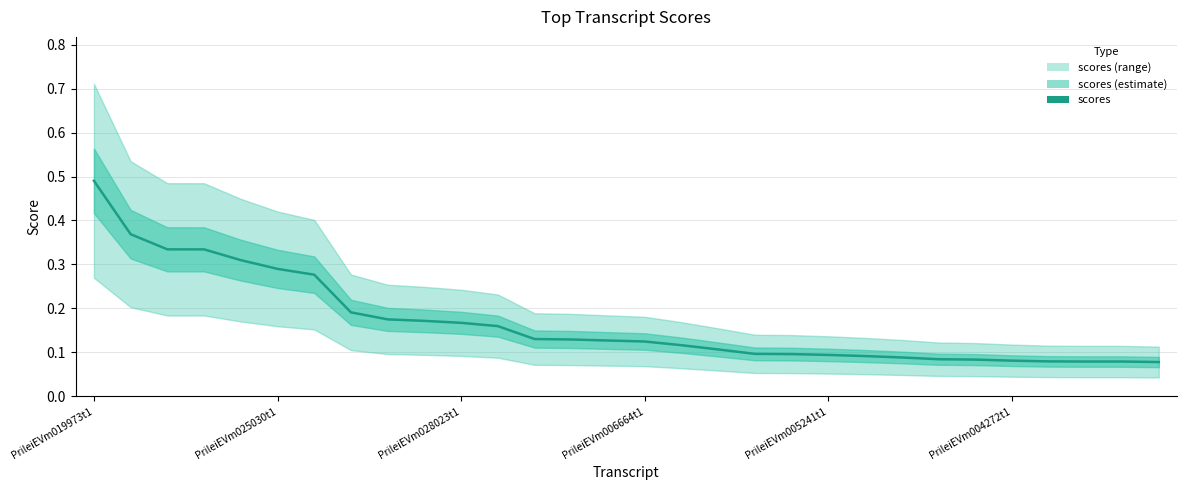

What is the sum of the values at 26 and 20?

0.2